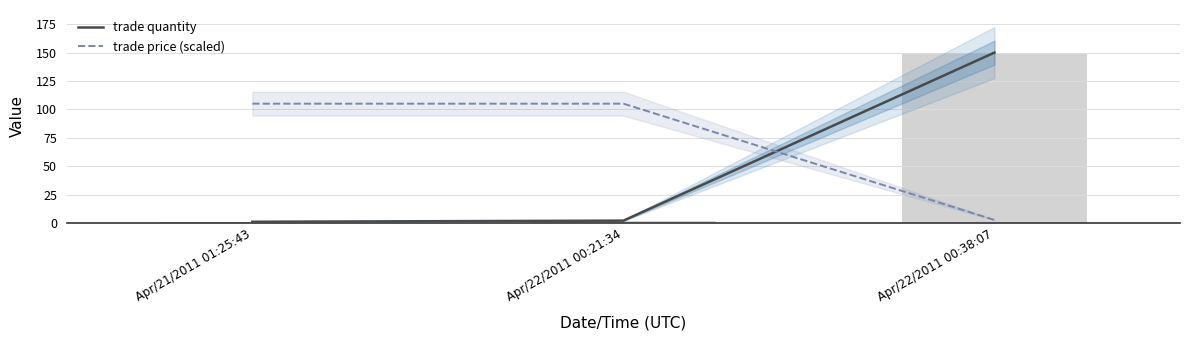

Which category has the lowest value across all series?

Apr/21/2011 01:25:43